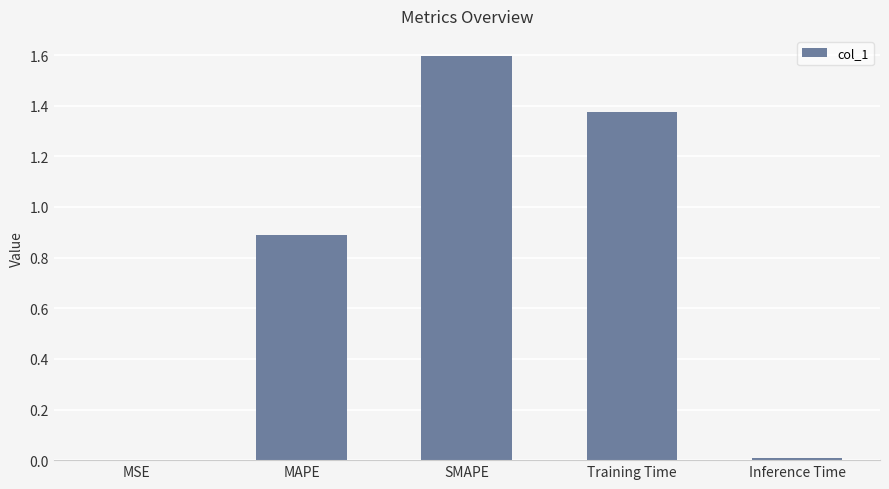

What is the greatest value displayed?

1.6